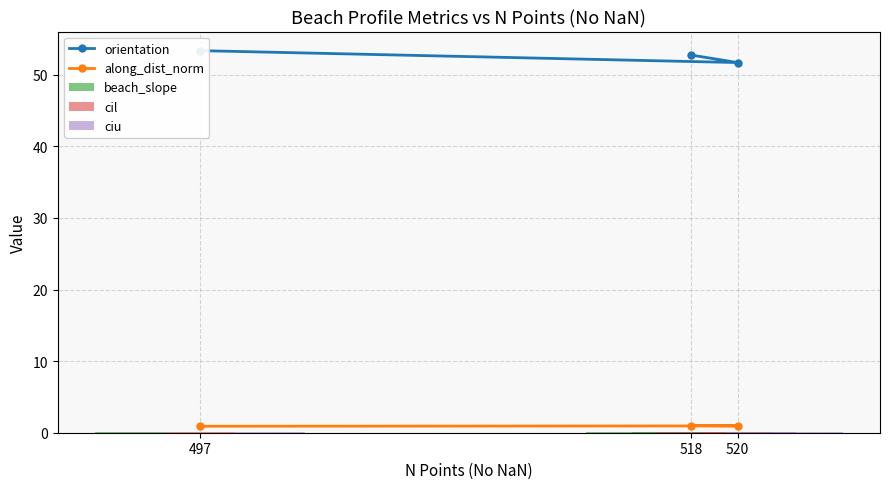

Is it true that along_dist_norm equals 0.9 at 497?

True